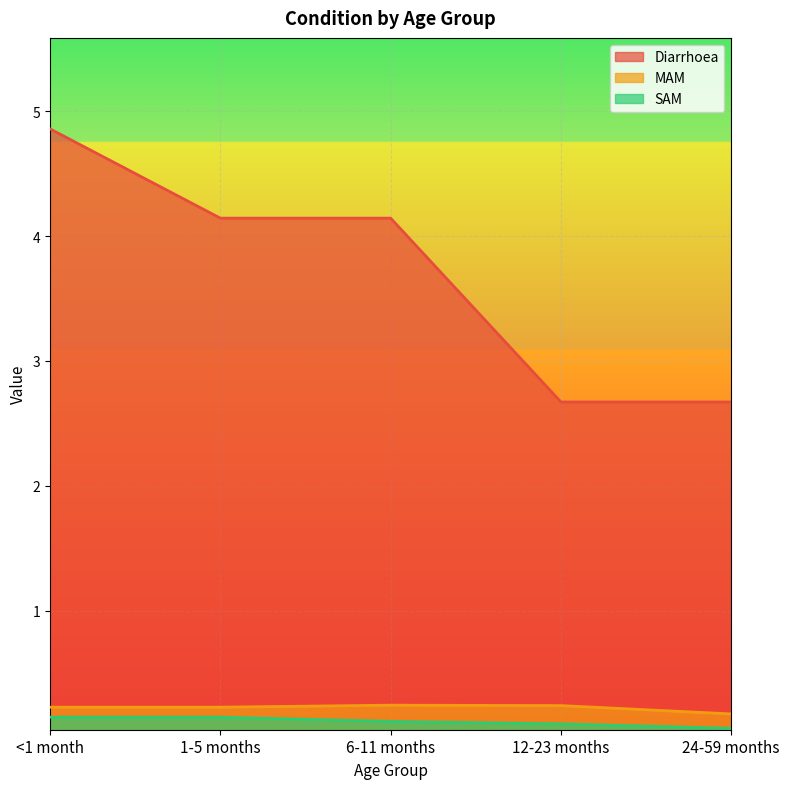

The value of SAM at <1 month is 0.1. True or false?

False